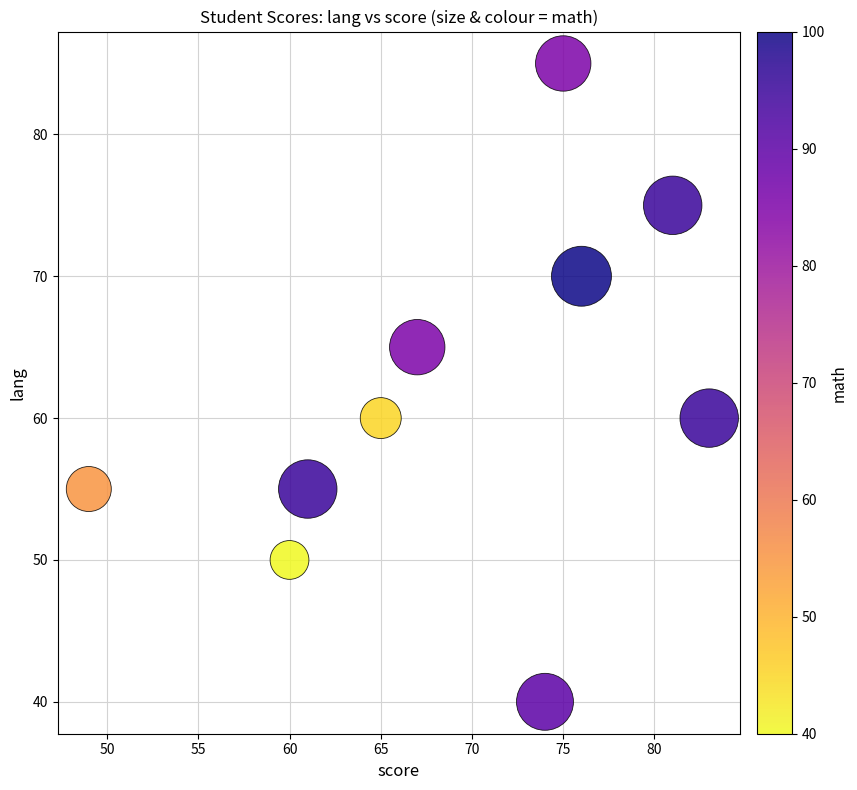

What is the range of Y values (max minus min)?

45